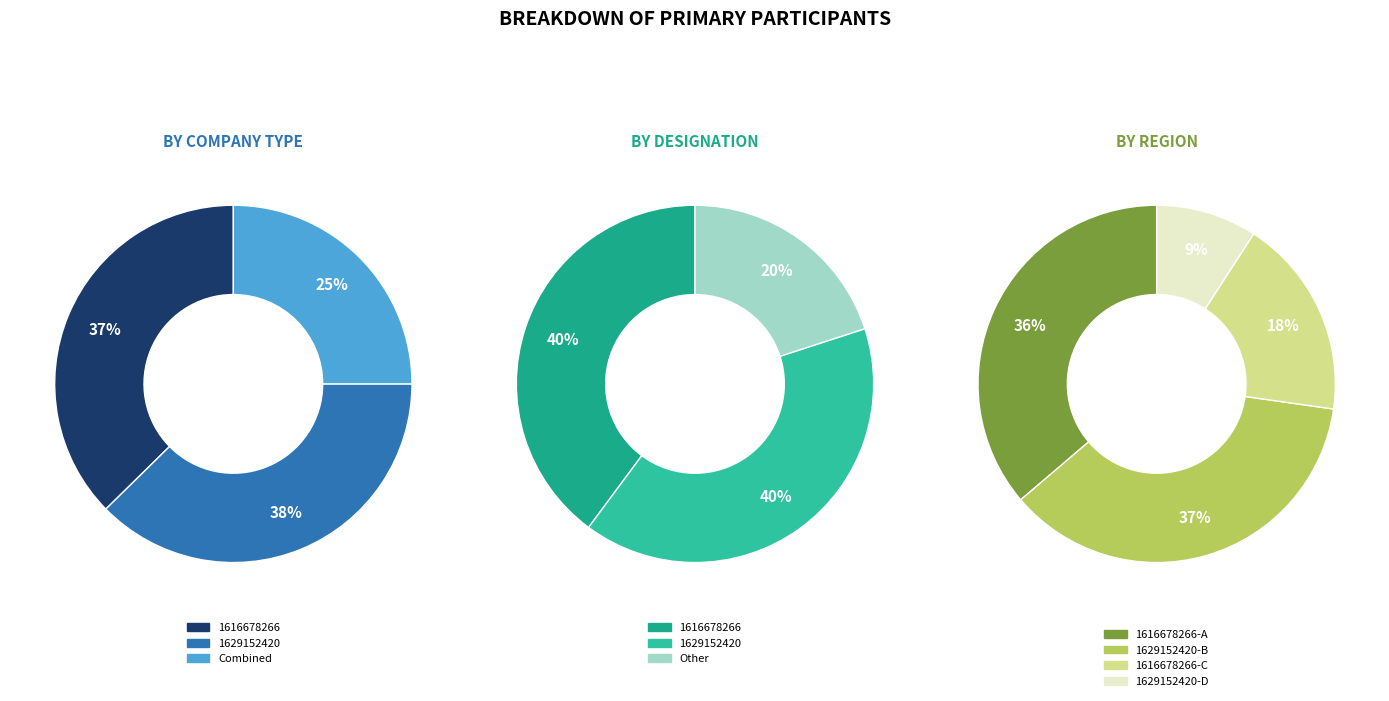

What is the largest slice in the pie chart?

1616678266